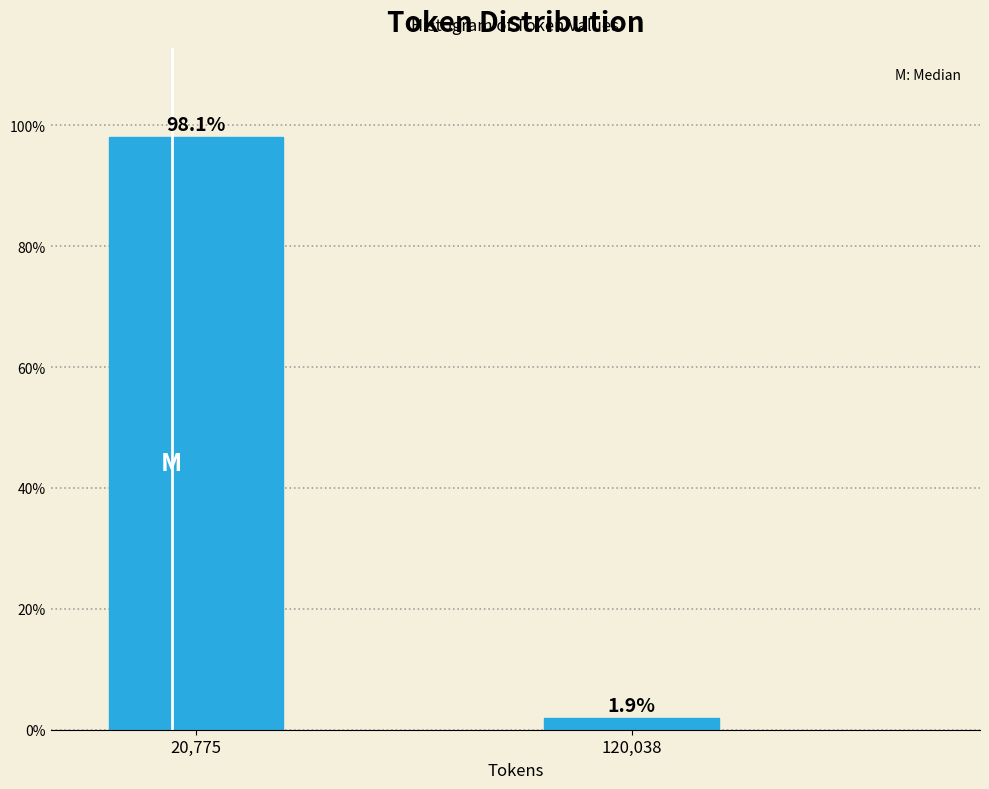

Reading left to right, list all the values displayed in this chart.

98.1	1.9